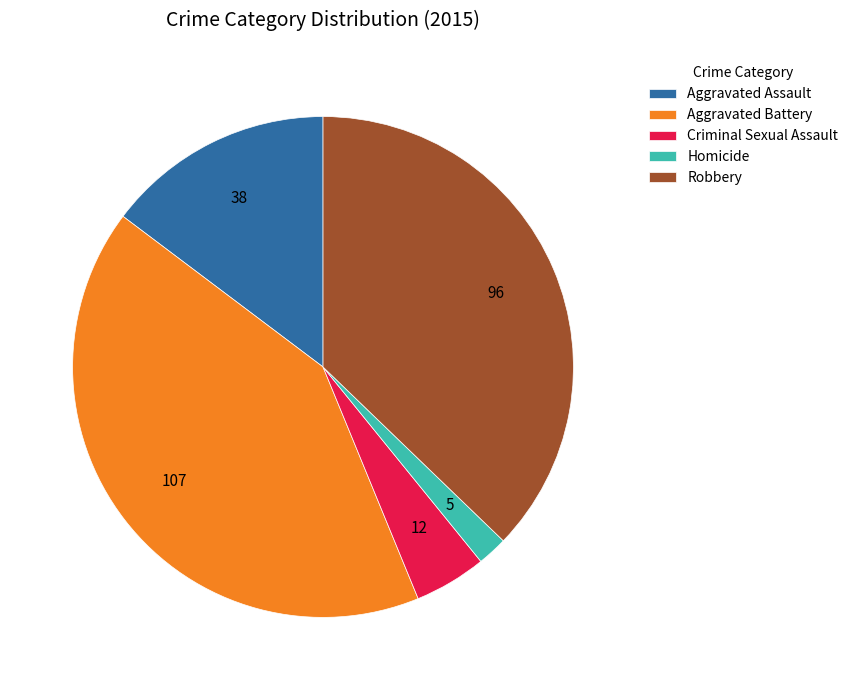

How many segments does this pie chart have?

5